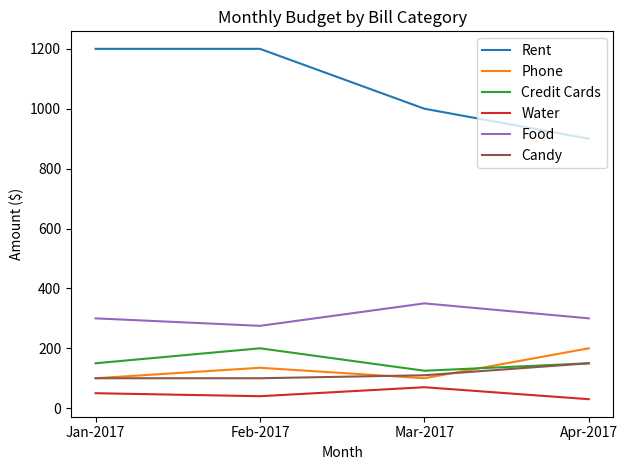

True or false: Water and Credit Cards intersect in this chart.

False